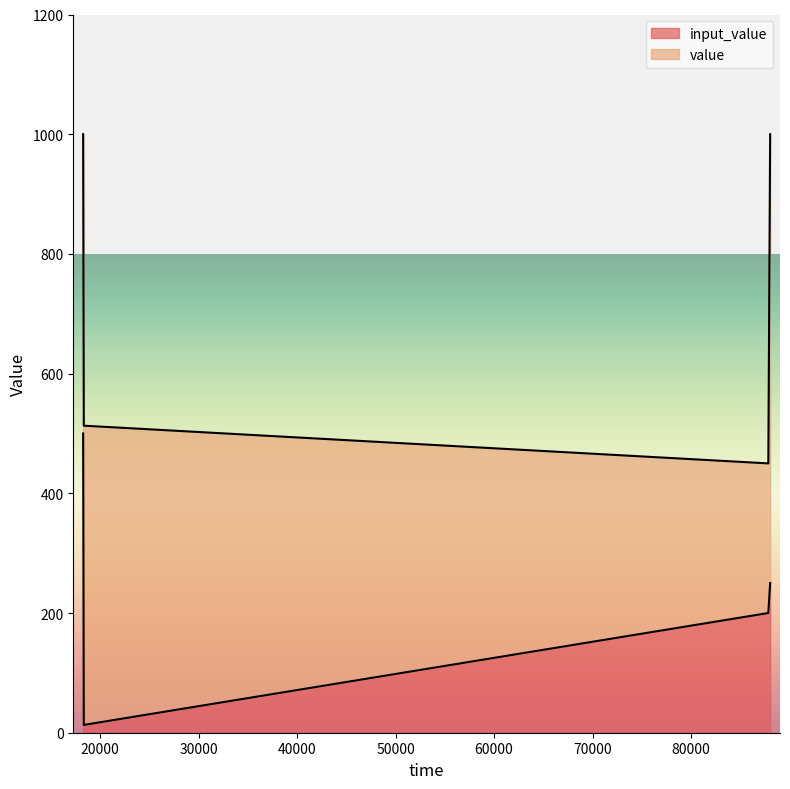

How many categories are shown in the chart?

4